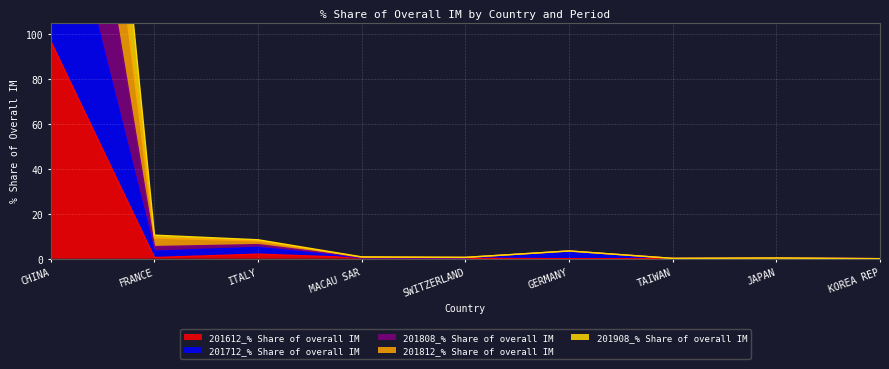

What is the difference between the highest and lowest values at SWITZERLAND?

0.5